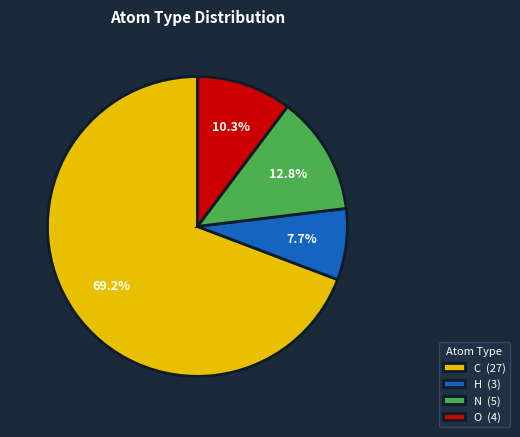

Rank the categories by value from highest to lowest.

C (27), N (5), O (4), H (3)